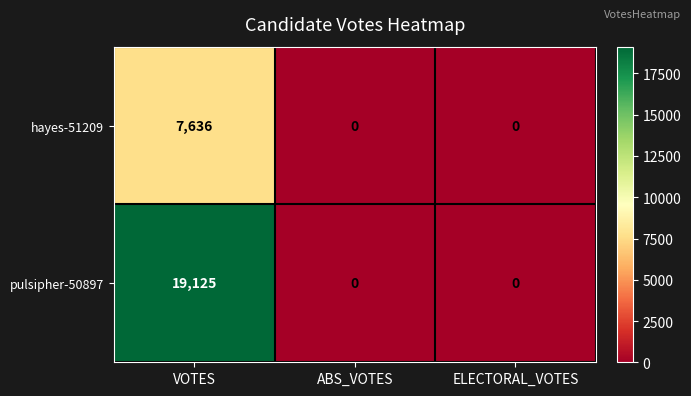

Which series has the largest total across all categories?

pulsipher-50897